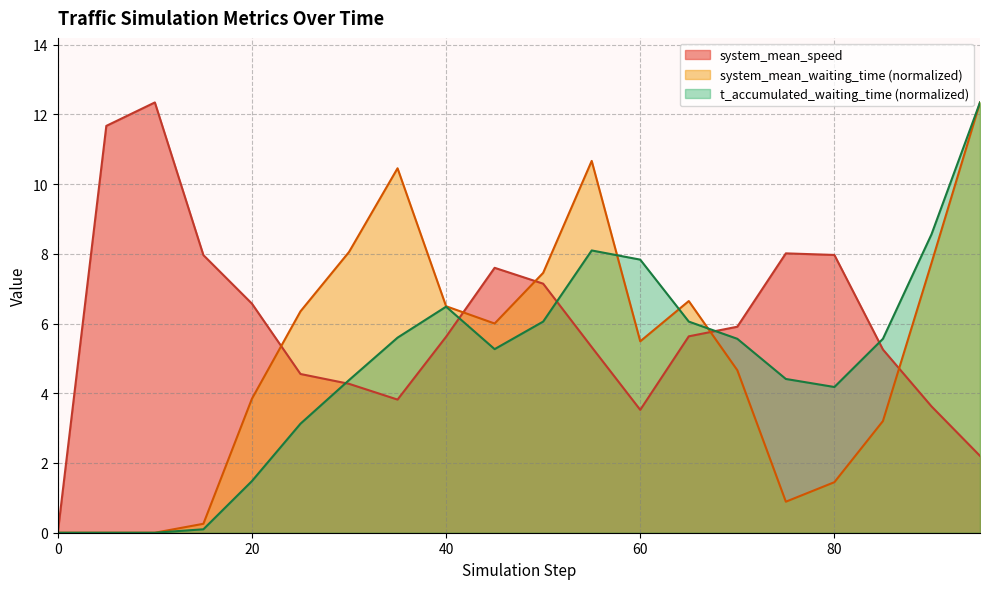

What is the sum of the t_accumulated_waiting_time values at 75 and 40?

10.9